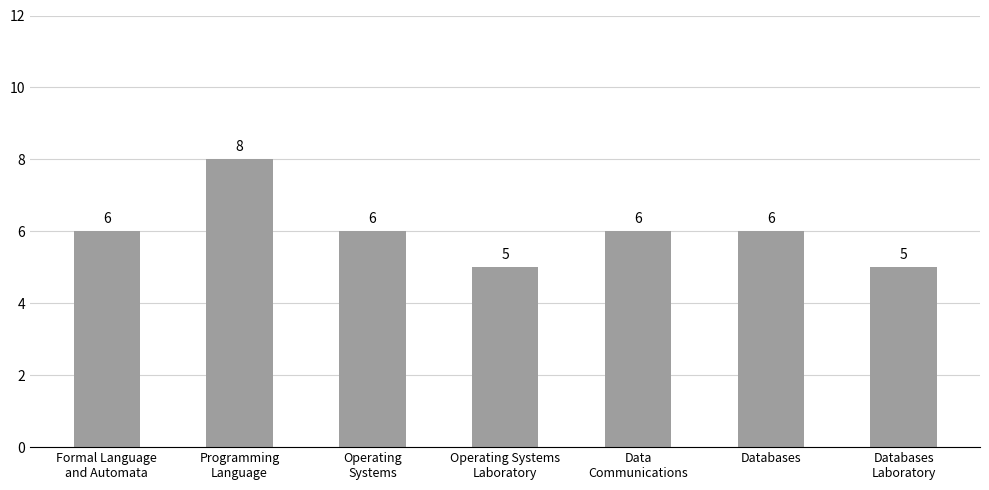

Reading left to right, what are all the values shown in this chart?

6	8	6	5	6	6	5